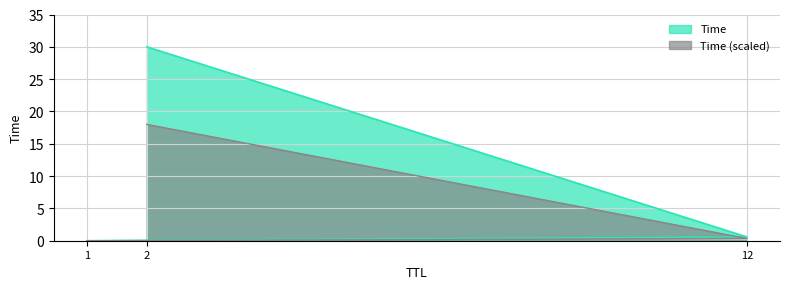

List the labels in order of value, smallest first.

1, 12, 2